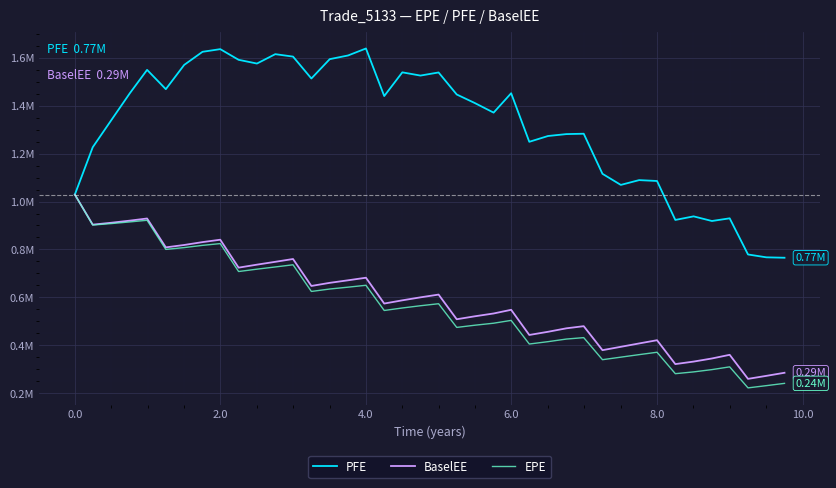

Is this an area chart (filled region under the line)?

No